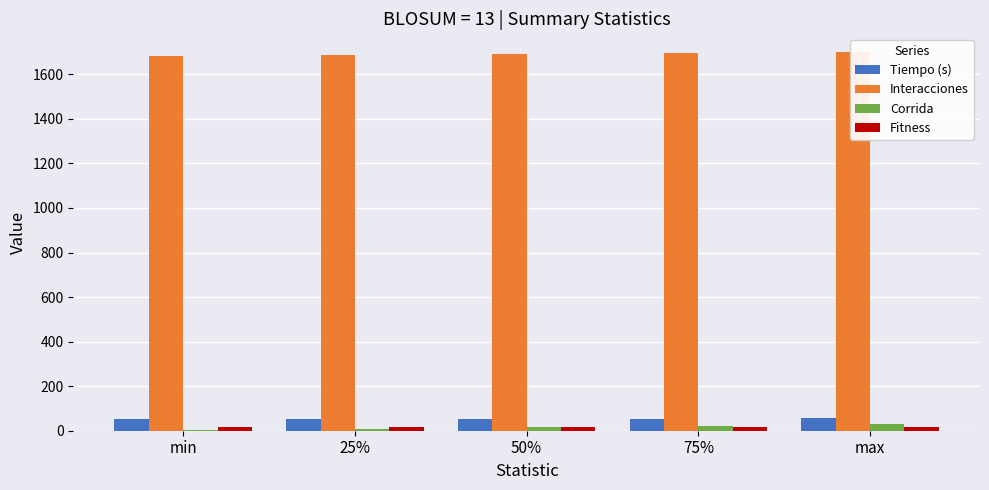

What are all the series names shown in the legend?

Tiempo (s), Interacciones, Corrida, Fitness